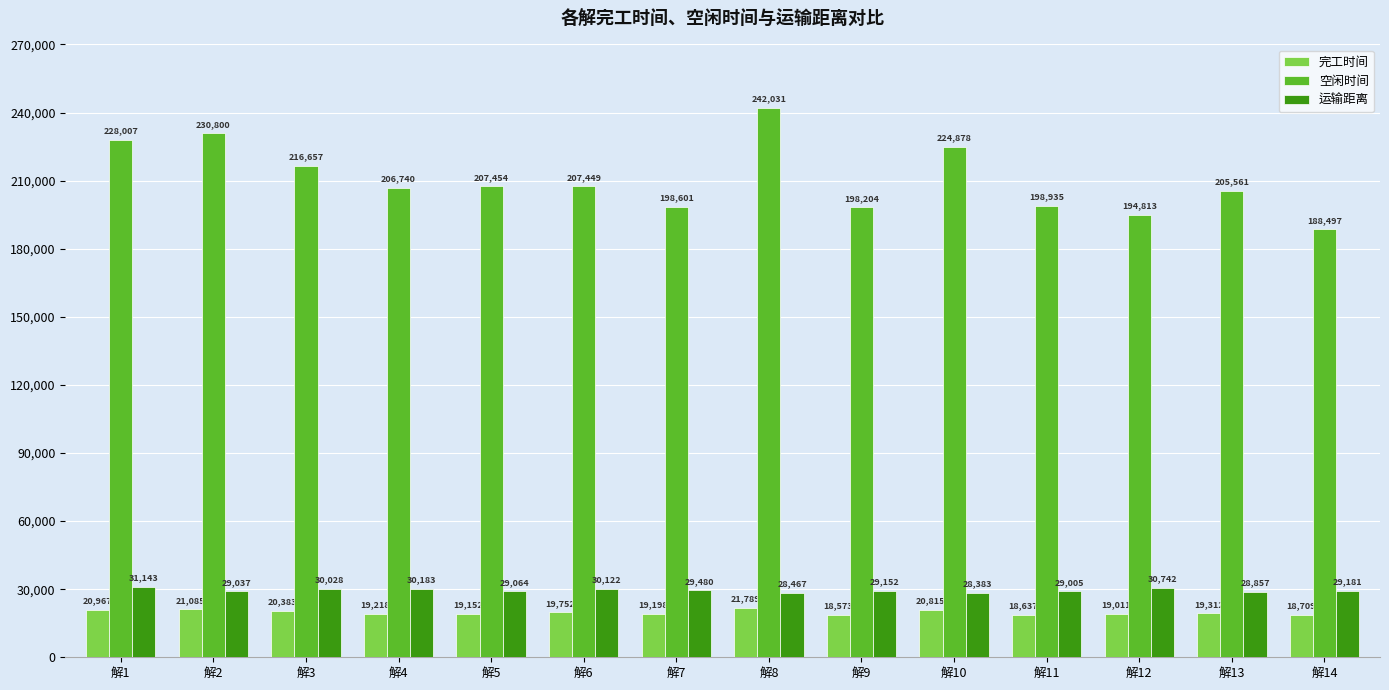

Which series changed the most between 解1 and 解8?

空闲时间